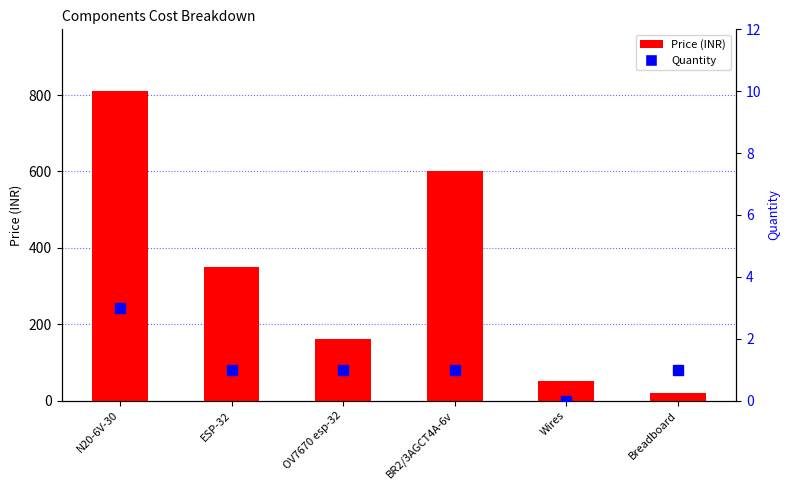

List the series in order of their peak value, highest first.

Price (INR), Quantity